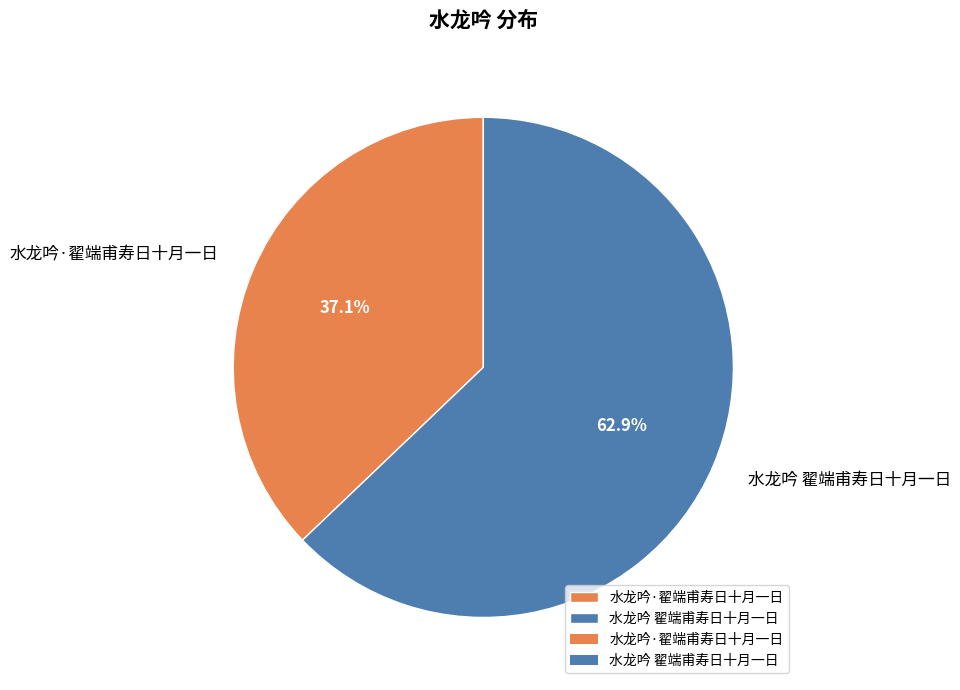

Approximately how many times larger is the value at 水龙吟·翟端甫寿日十月一日 compared to 水龙吟 翟端甫寿日十月一日?

0.6